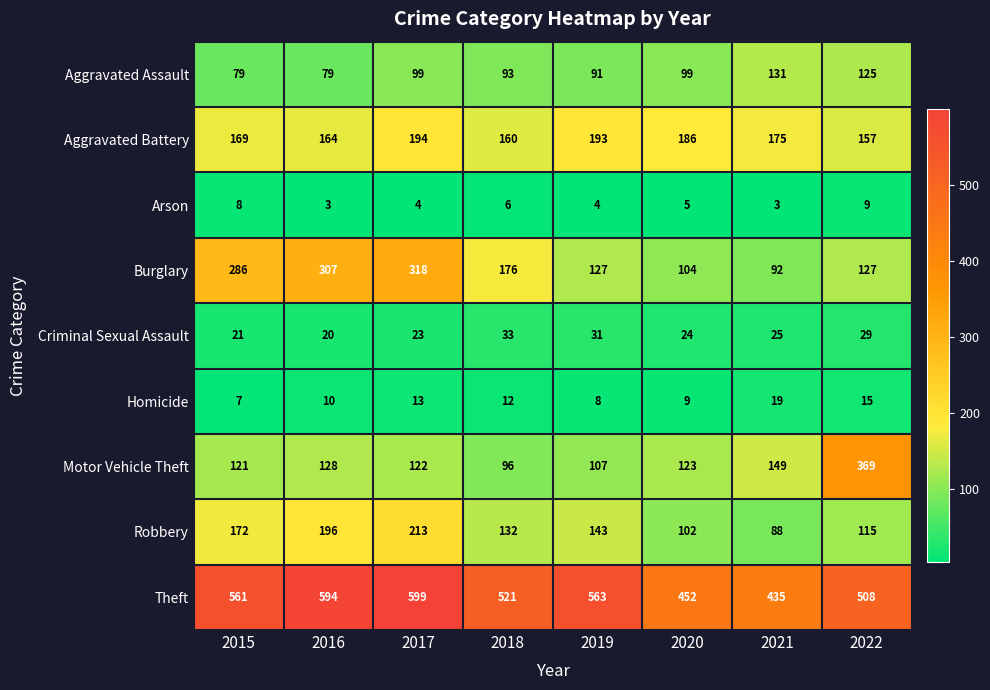

The value of Motor Vehicle Theft at 2015 is 158. True or false?

False